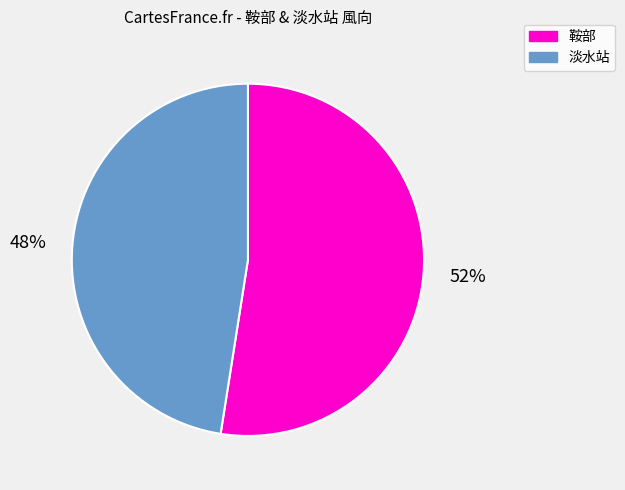

Count the number of slices in the pie.

2